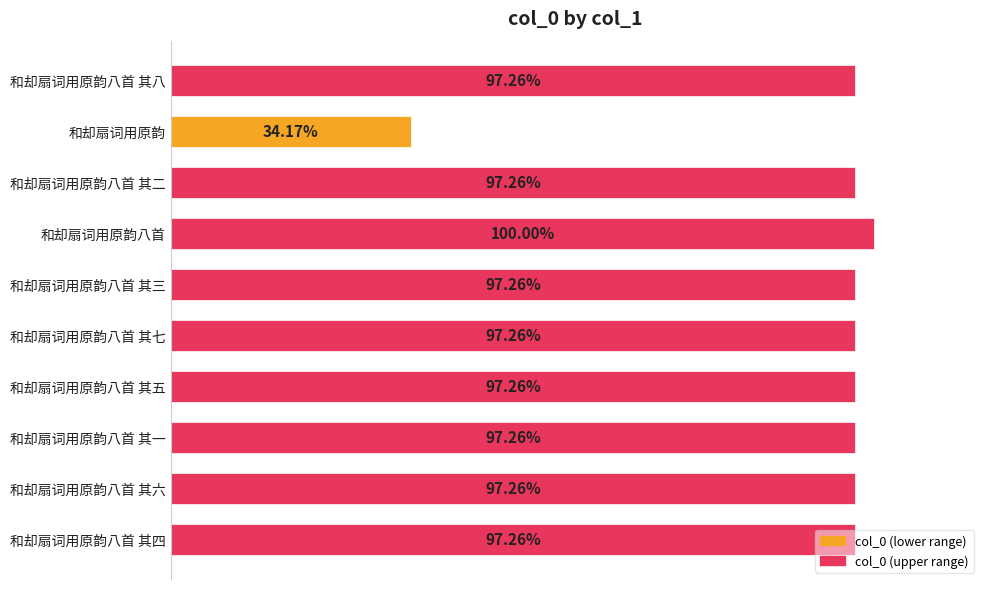

How many categories are shown in the chart?

10